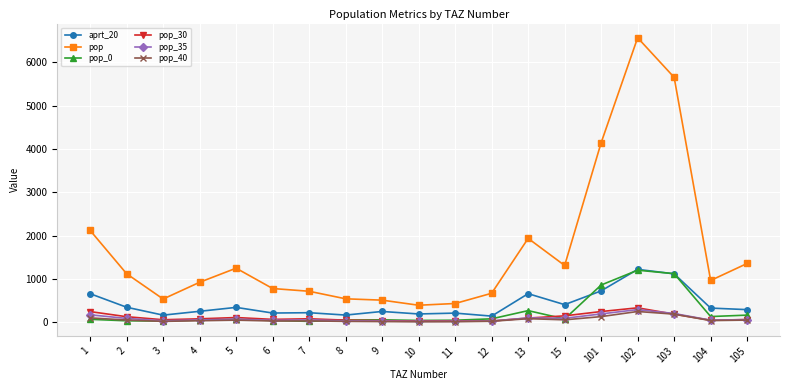

How many values in the pop_35 series are below 59?

9